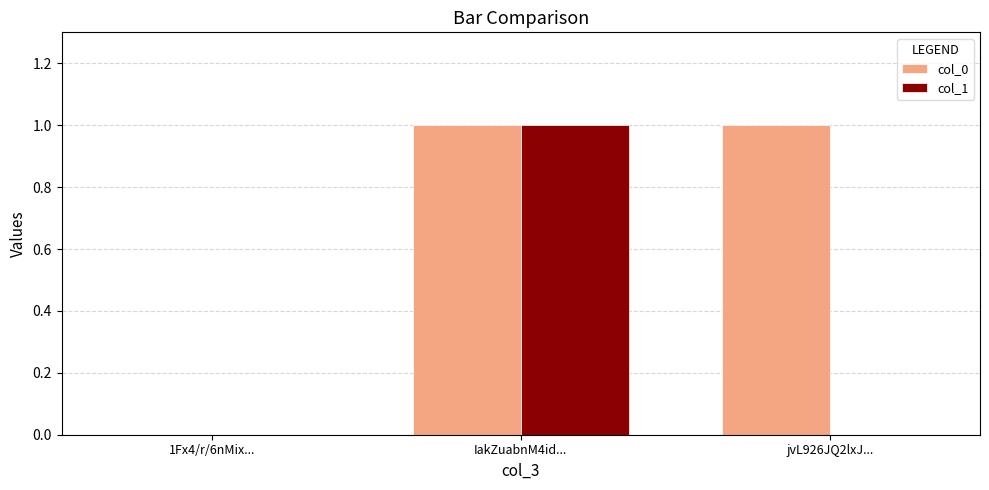

What are all the series names shown in the legend?

col_0, col_1